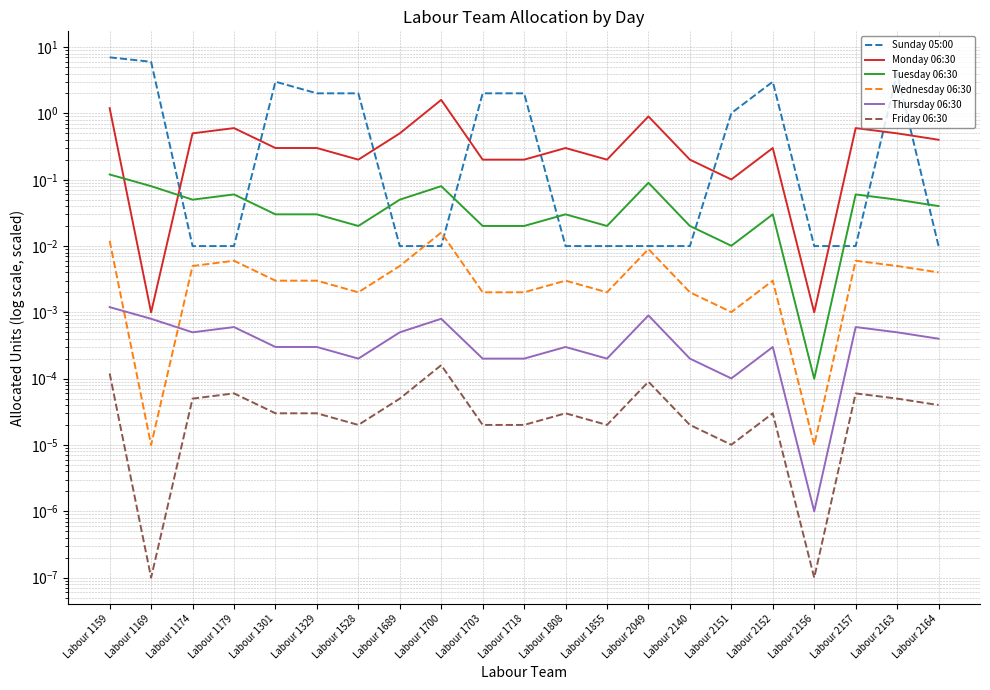

Which category has the lowest value across all series?

Labour 1169